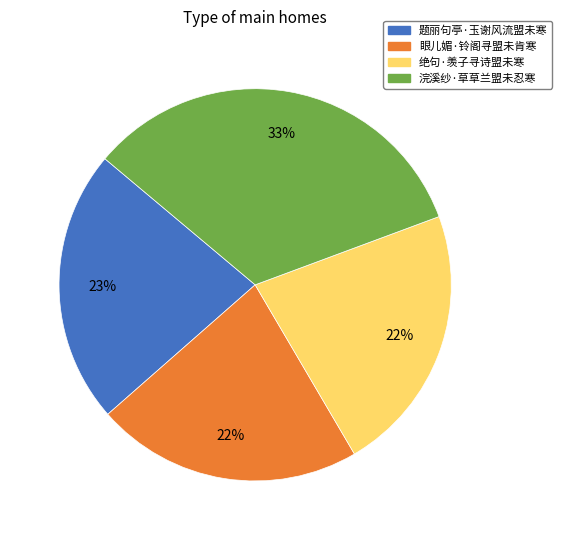

The 浣溪纱·草草兰盟未忍寒 slice represents 26% of the pie. True or false?

False